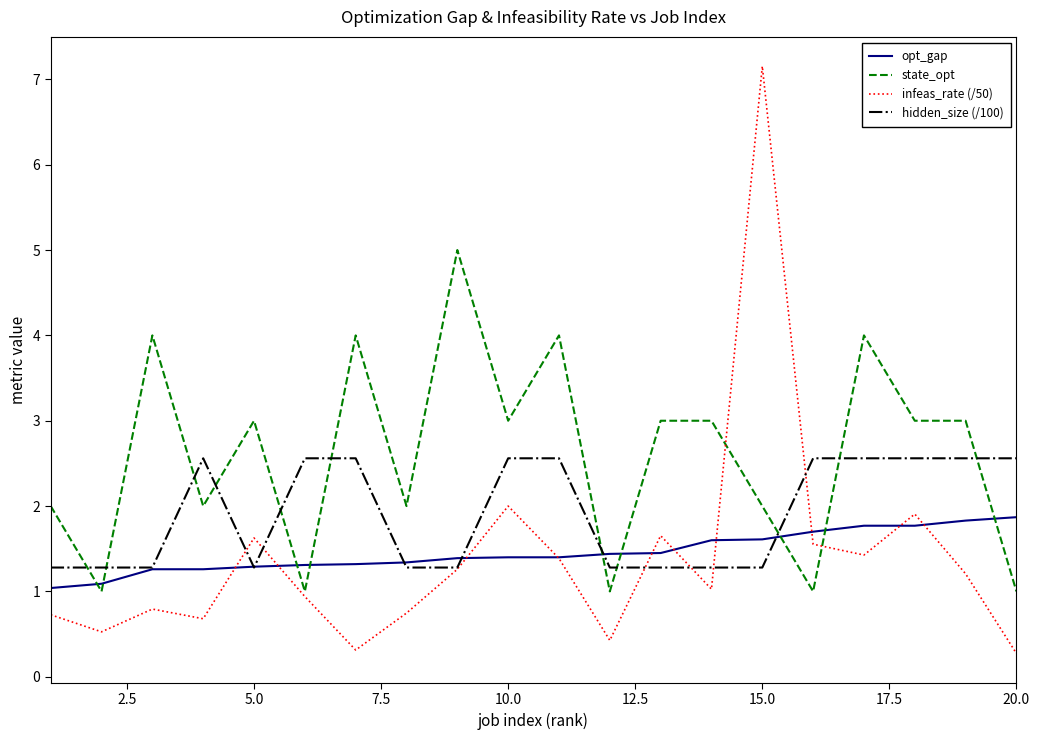

True or false: hidden_size (/100) and state_opt intersect in this chart.

True